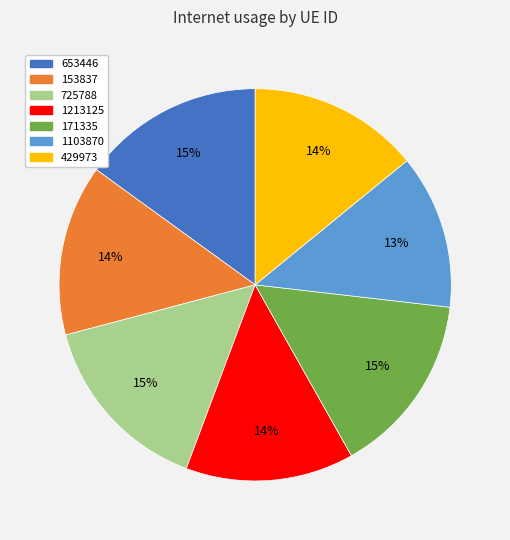

Is there a majority slice in this chart?

No